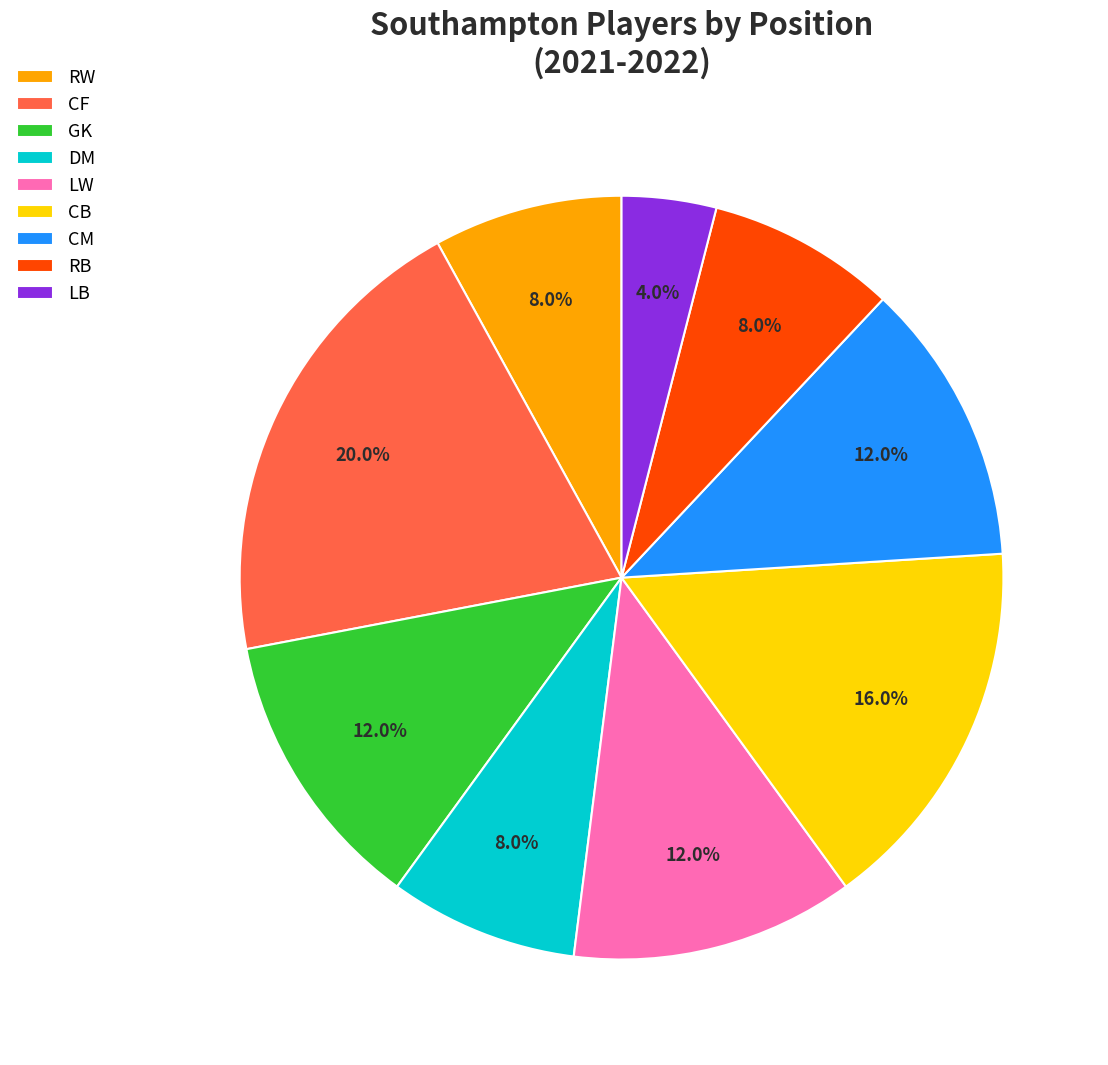

Between CM and LB, which is larger?

CM